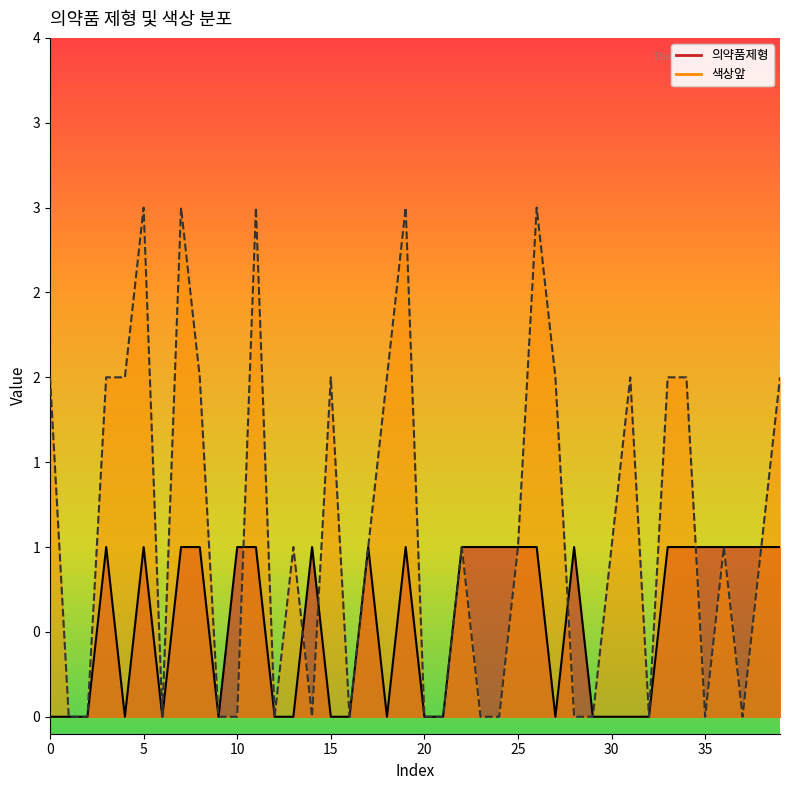

True or false: 색상앞 has a value of 3 at 31.

False